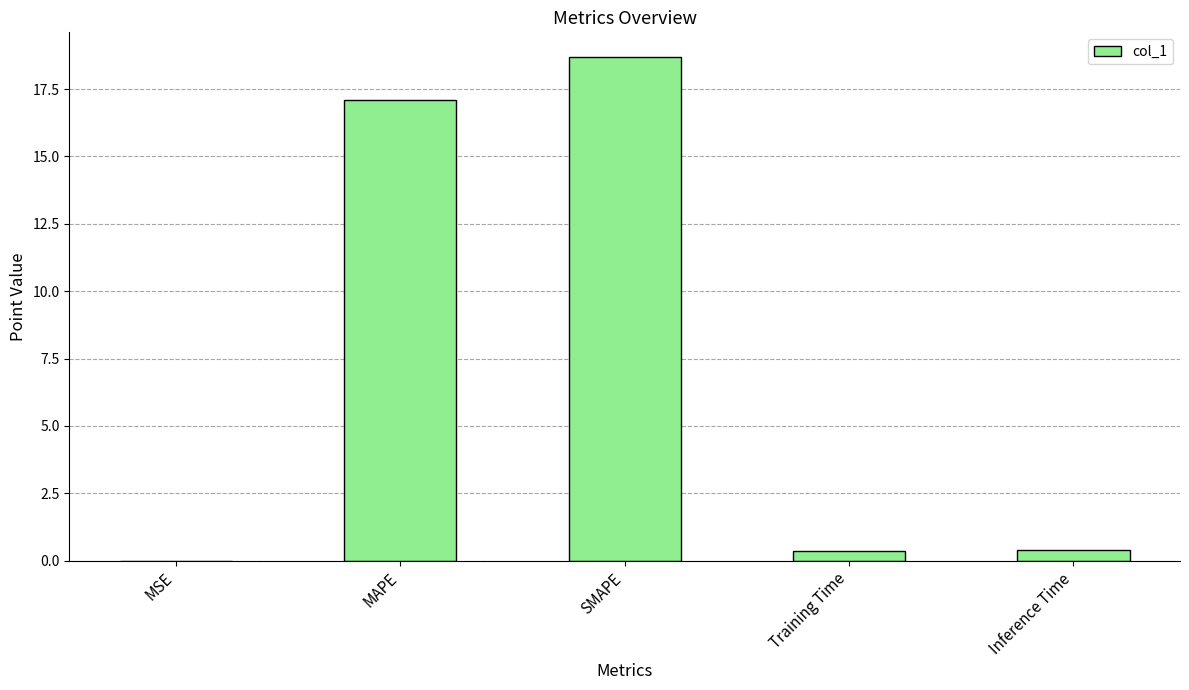

The value at MAPE is 17.1. True or false?

True